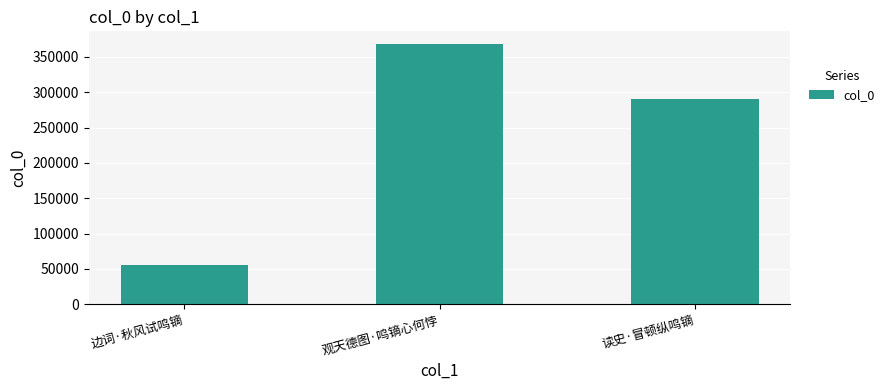

How many distinct data groups are displayed?

1